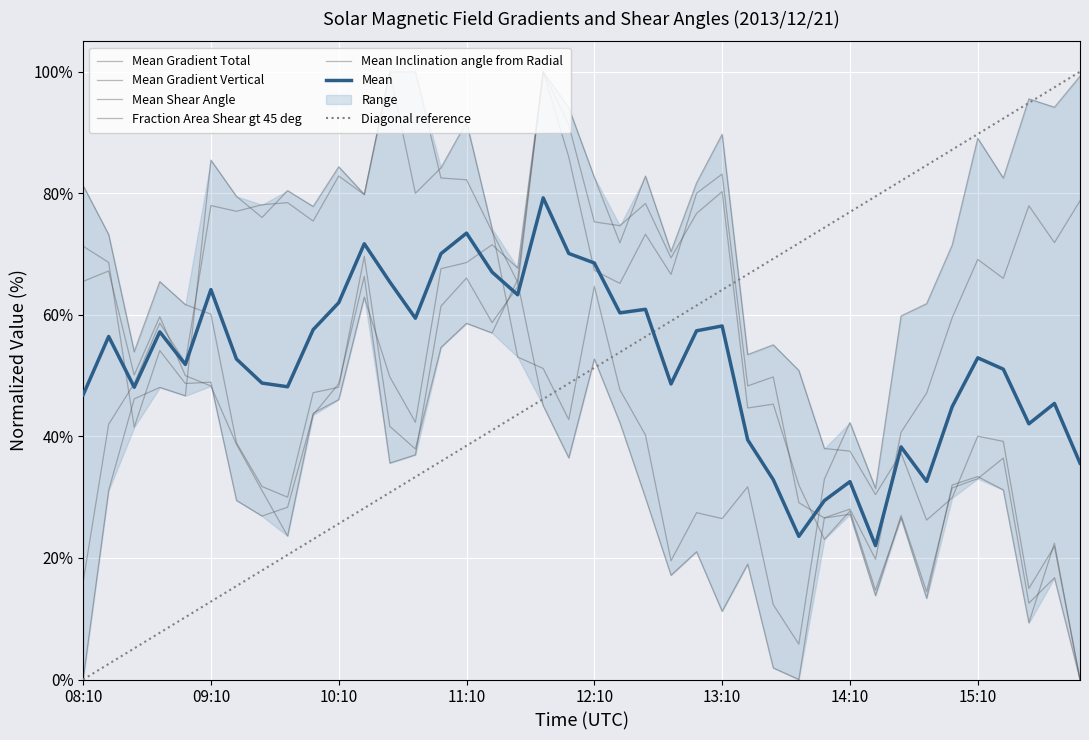

What is the label of the 27th point from the left?

13:22